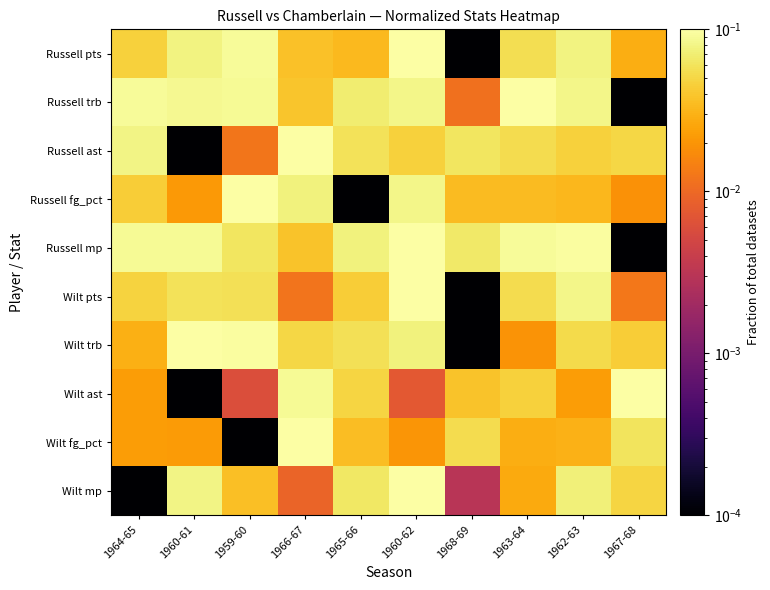

Reading left to right, extract all data points from this chart.

Russell pts: 1964-65=0.0	1960-61=0.1	1959-60=0.1	1966-67=0.0	1965-66=0.0	1960-62=0.1	1968-69=0.0	1963-64=0.1	1962-63=0.1	1967-68=0.0
Russell trb: 1964-65=0.1	1960-61=0.1	1959-60=0.1	1966-67=0.0	1965-66=0.1	1960-62=0.1	1968-69=0.0	1963-64=0.1	1962-63=0.1	1967-68=0.0
Russell ast: 1964-65=0.1	1960-61=0.0	1959-60=0.0	1966-67=0.1	1965-66=0.1	1960-62=0.0	1968-69=0.1	1963-64=0.1	1962-63=0.0	1967-68=0.0
Russell fg_pct: 1964-65=0.0	1960-61=0.0	1959-60=0.1	1966-67=0.1	1965-66=0.0	1960-62=0.1	1968-69=0.0	1963-64=0.0	1962-63=0.0	1967-68=0.0
Russell mp: 1964-65=0.1	1960-61=0.1	1959-60=0.1	1966-67=0.0	1965-66=0.1	1960-62=0.1	1968-69=0.1	1963-64=0.1	1962-63=0.1	1967-68=0.0
Wilt pts: 1964-65=0.0	1960-61=0.1	1959-60=0.1	1966-67=0.0	1965-66=0.0	1960-62=0.1	1968-69=0.0	1963-64=0.1	1962-63=0.1	1967-68=0.0
Wilt trb: 1964-65=0.0	1960-61=0.1	1959-60=0.1	1966-67=0.1	1965-66=0.1	1960-62=0.1	1968-69=0.0	1963-64=0.0	1962-63=0.1	1967-68=0.0
Wilt ast: 1964-65=0.0	1960-61=0.0	1959-60=0.0	1966-67=0.1	1965-66=0.0	1960-62=0.0	1968-69=0.0	1963-64=0.0	1962-63=0.0	1967-68=0.1
Wilt fg_pct: 1964-65=0.0	1960-61=0.0	1959-60=0.0	1966-67=0.1	1965-66=0.0	1960-62=0.0	1968-69=0.1	1963-64=0.0	1962-63=0.0	1967-68=0.1
Wilt mp: 1964-65=0.0	1960-61=0.1	1959-60=0.0	1966-67=0.0	1965-66=0.1	1960-62=0.1	1968-69=0.0	1963-64=0.0	1962-63=0.1	1967-68=0.0